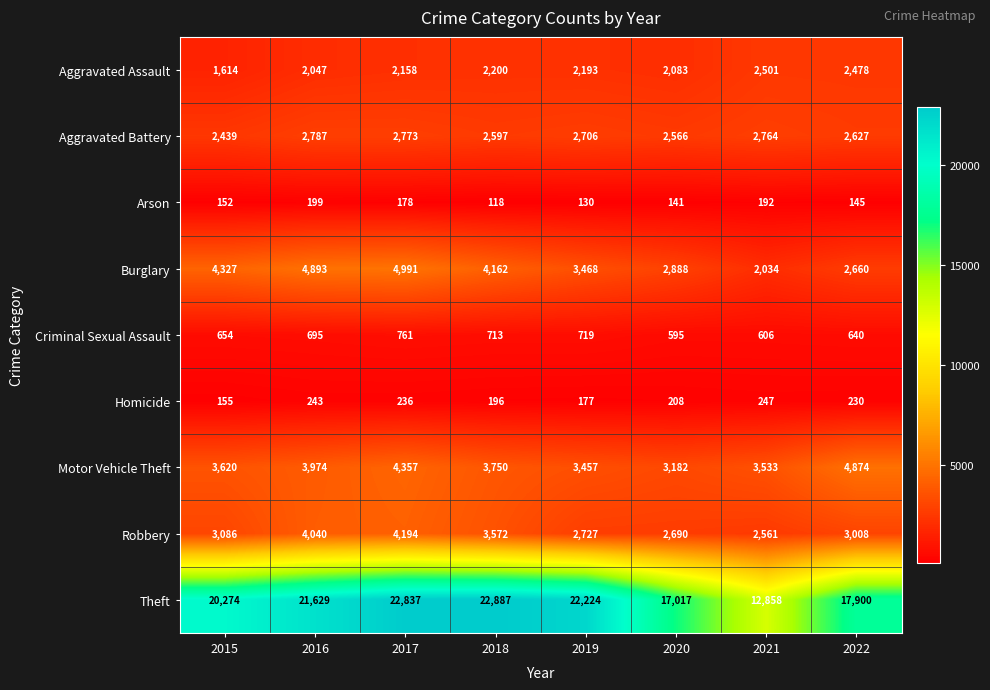

What is the maximum value shown in the chart?

22887